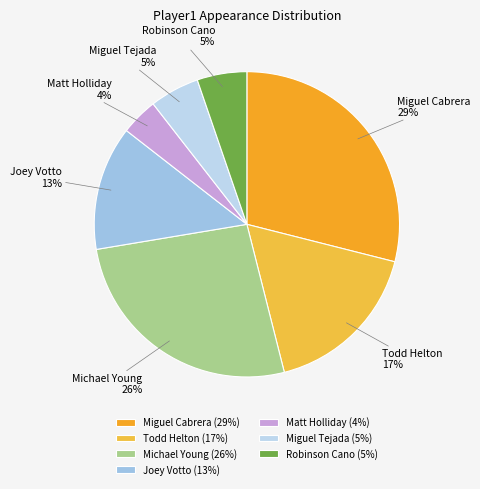

What is the largest slice in the pie chart?

Miguel Cabrera